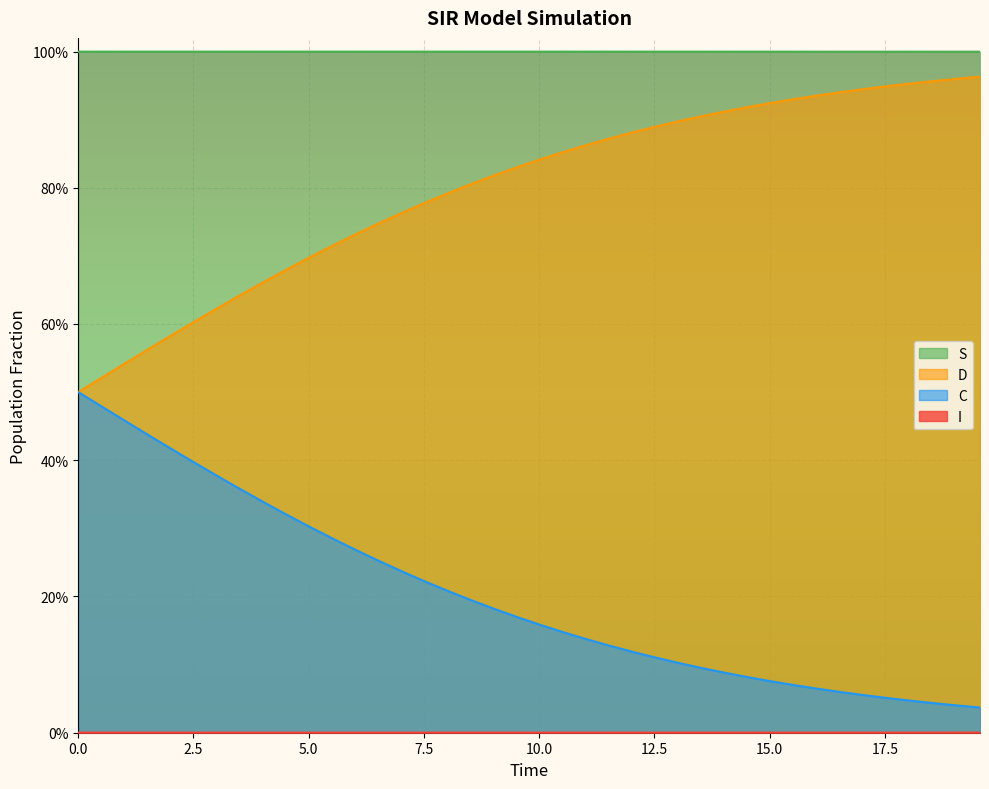

True or false: S and D intersect in this chart.

False